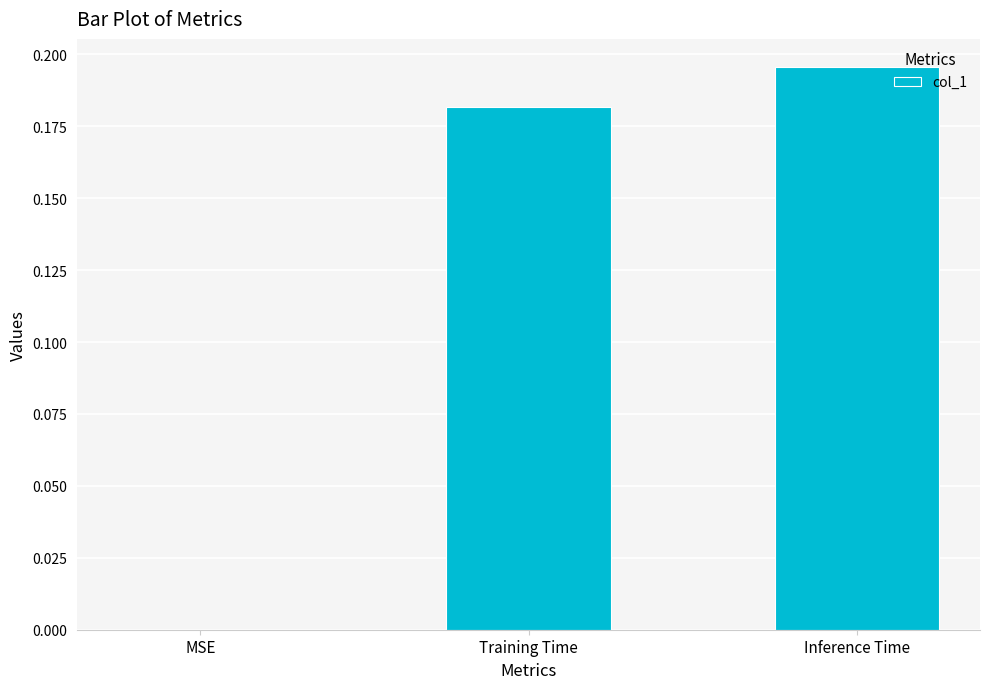

What is the change in value from MSE to Training Time?

+0.2